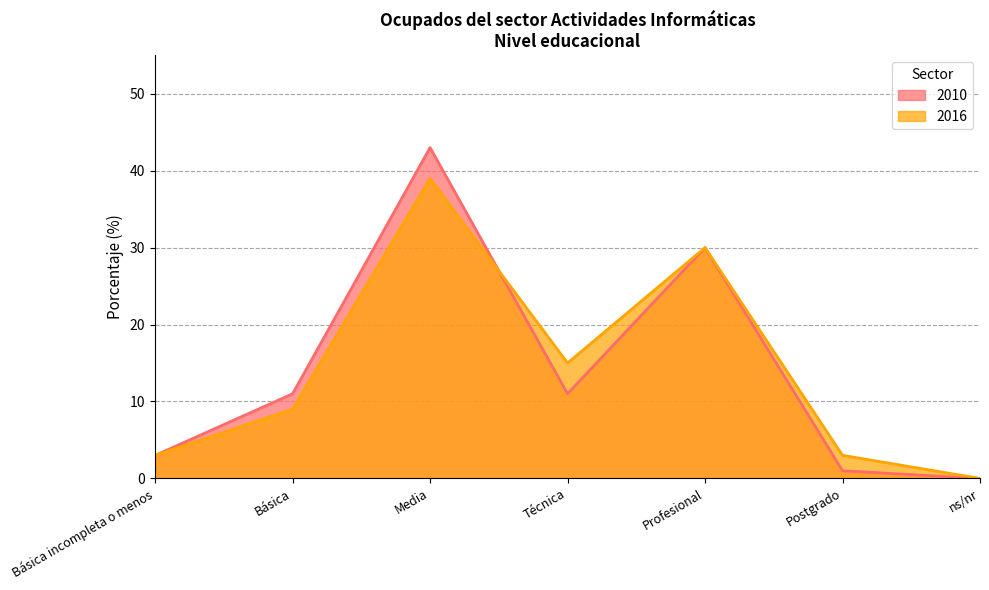

Rank the series at Básica incompleta o menos from lowest to highest value.

2010, 2016